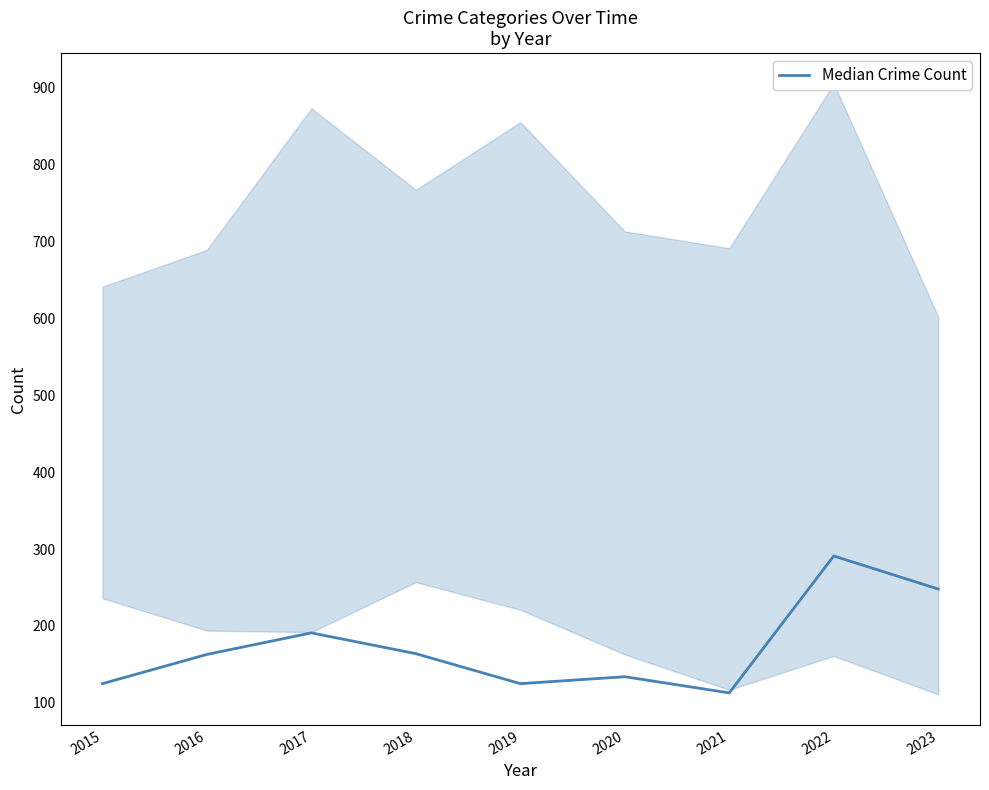

Is this an area chart (filled region under the line)?

No